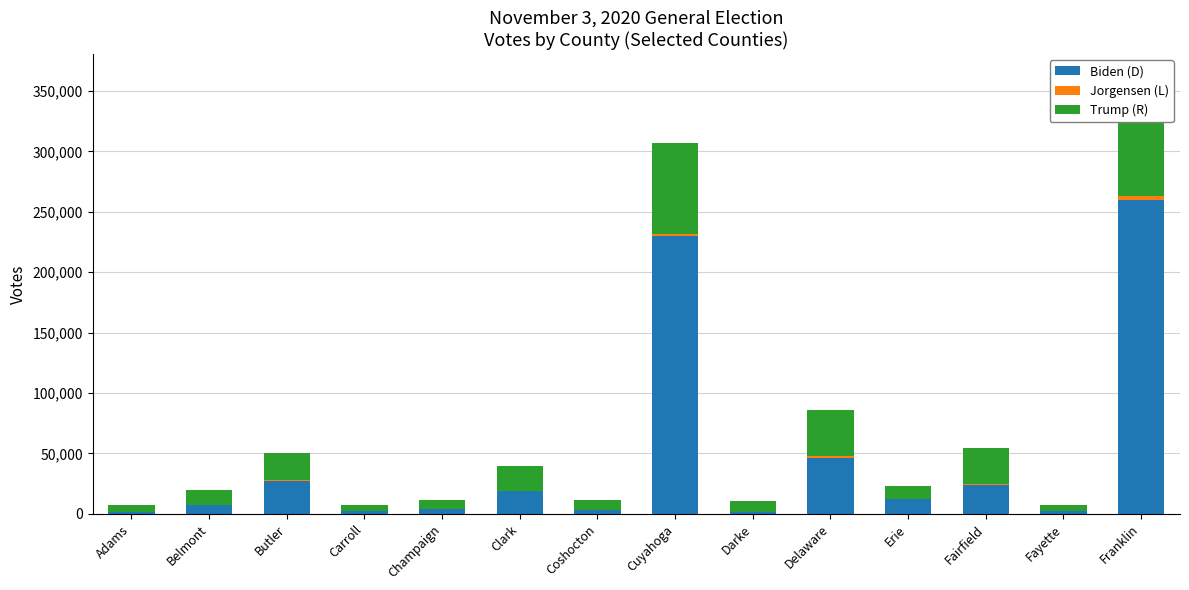

Is the value of Jorgensen (L) at Clark greater than the value of Trump (R) at Coshocton?

No